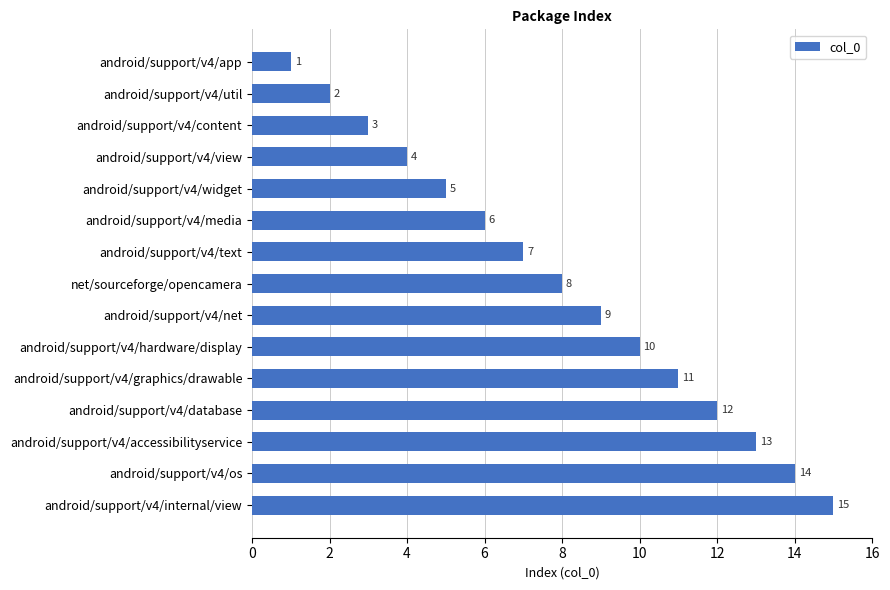

What is the label of the 12th bar from the bottom?

android/support/v4/view